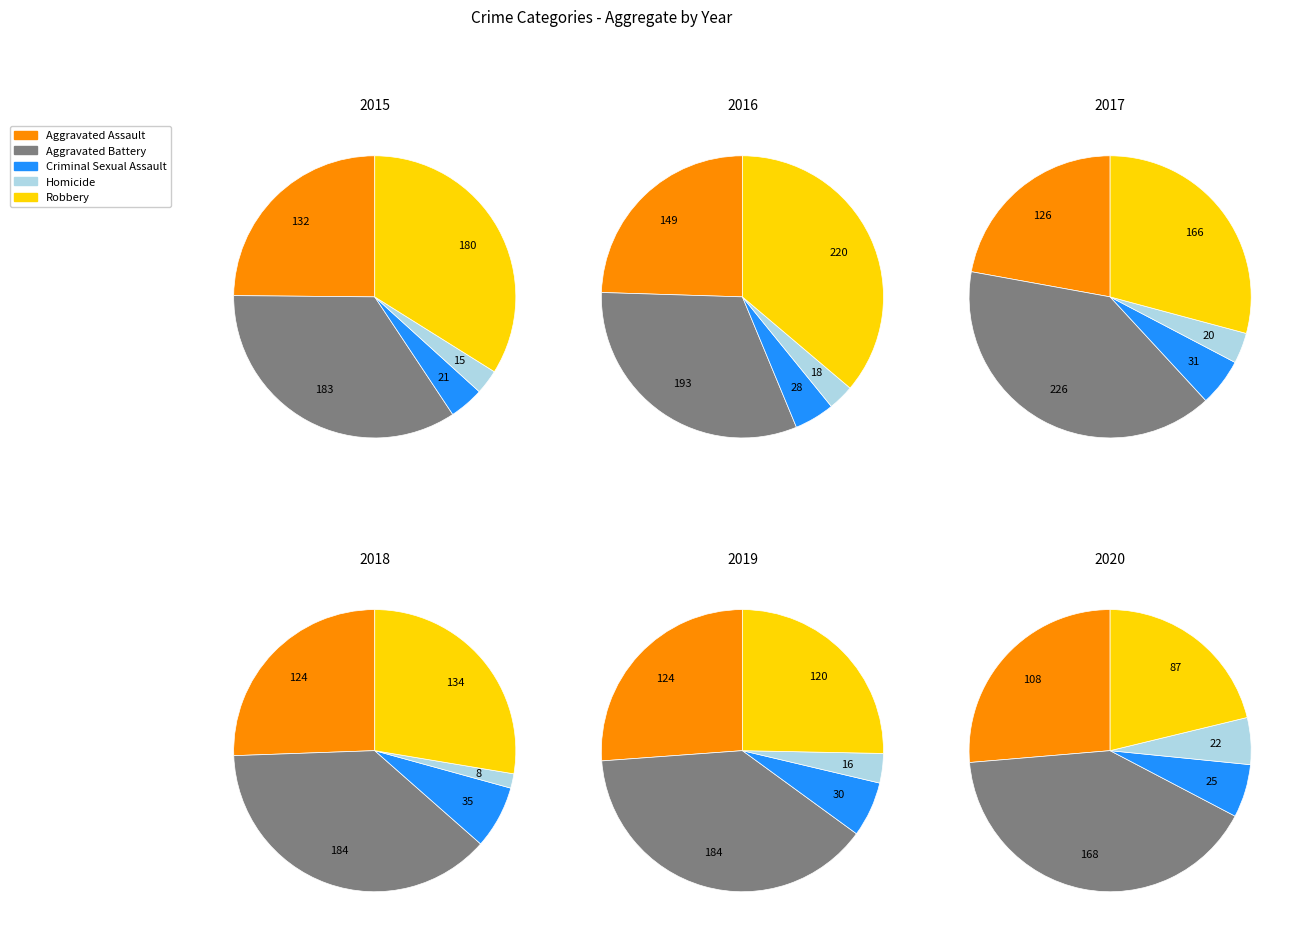

How many slices are in this pie chart?

5